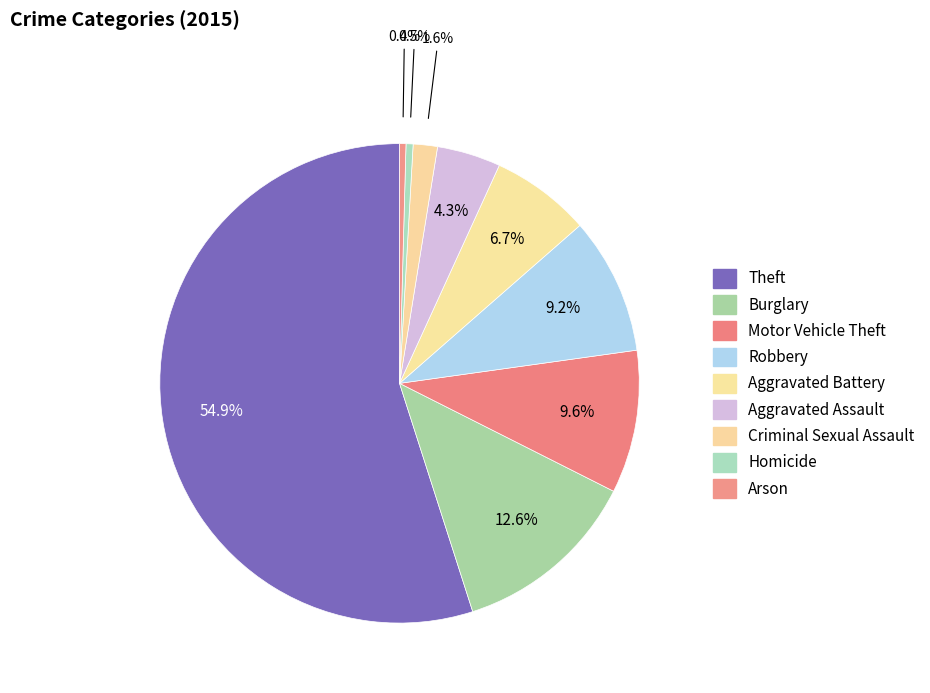

Rank the categories by value from lowest to highest.

Arson, Homicide, Criminal Sexual Assault, Aggravated Assault, Aggravated Battery, Robbery, Motor Vehicle Theft, Burglary, Theft